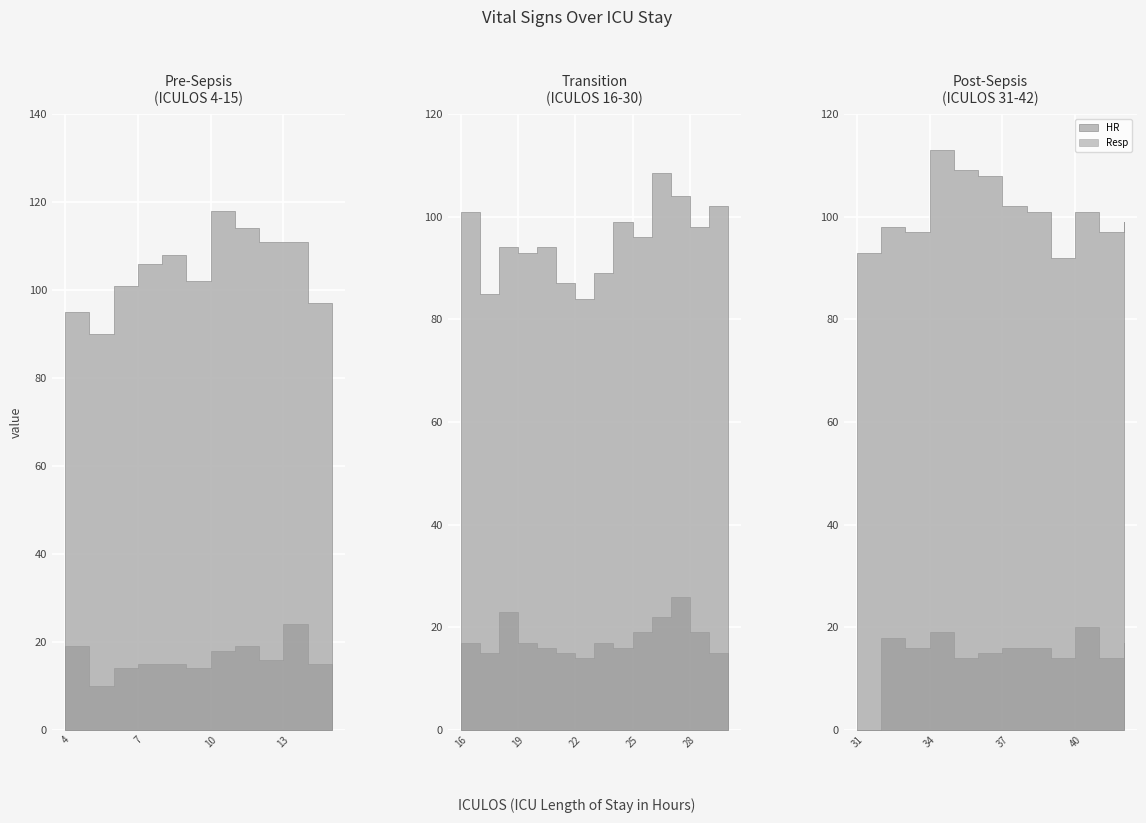

What is the value of the Resp point at the 11th from the left?

15.0